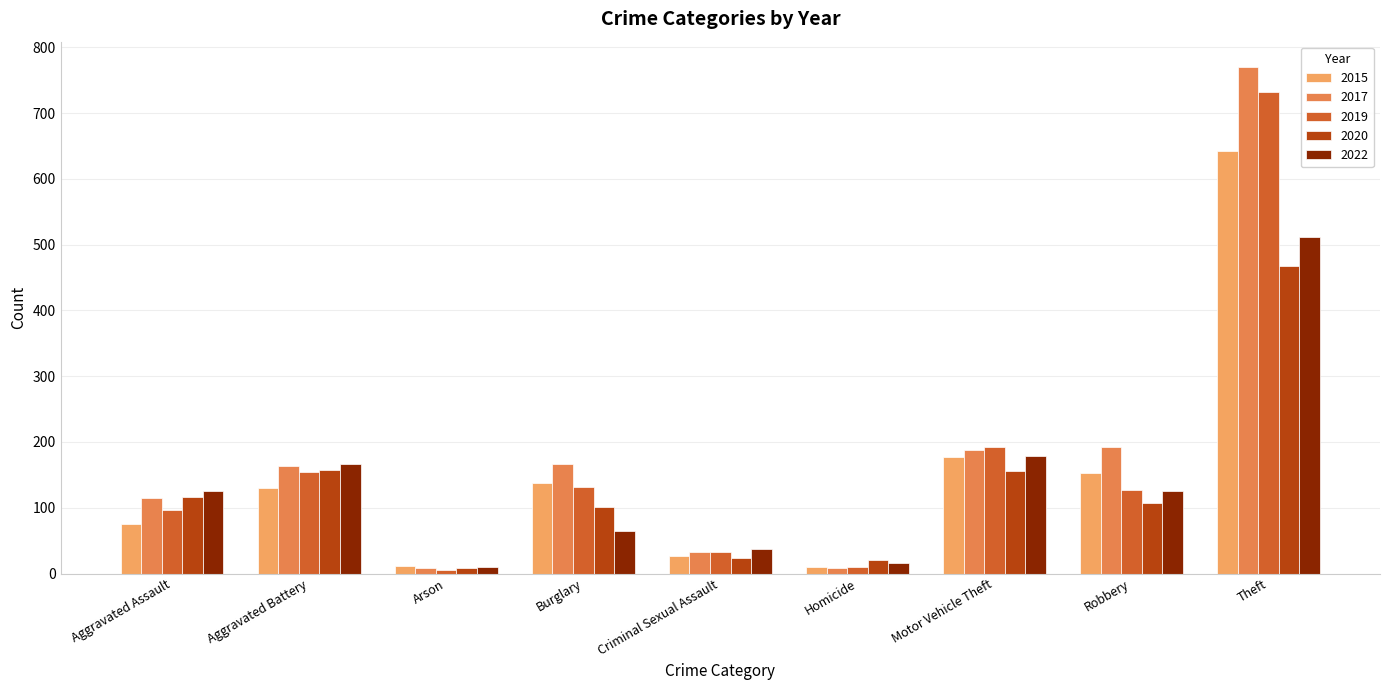

Rank the series by their average value, from lowest to highest.

2020, 2022, 2015, 2019, 2017